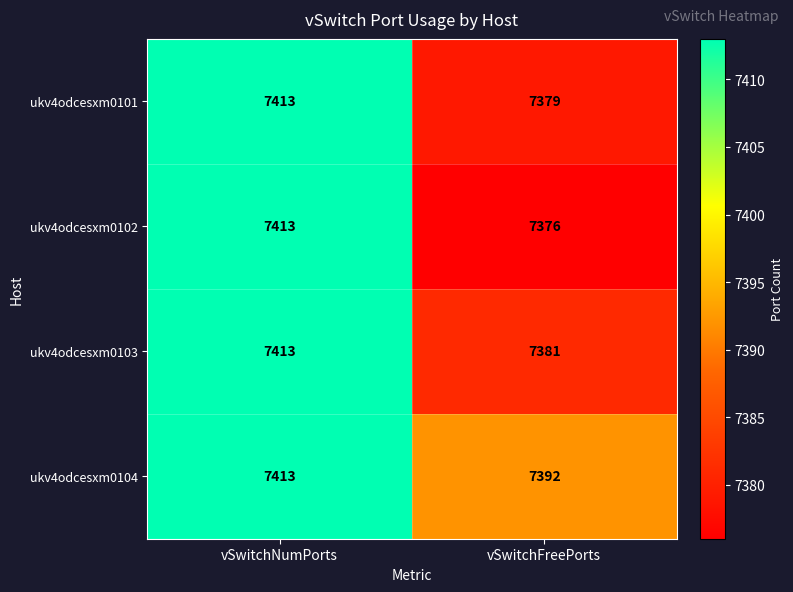

Reading left to right, extract all data points from this chart.

ukv4odcesxm0101: vSwitchNumPorts=7413	vSwitchFreePorts=7379
ukv4odcesxm0102: vSwitchNumPorts=7413	vSwitchFreePorts=7376
ukv4odcesxm0103: vSwitchNumPorts=7413	vSwitchFreePorts=7381
ukv4odcesxm0104: vSwitchNumPorts=7413	vSwitchFreePorts=7392